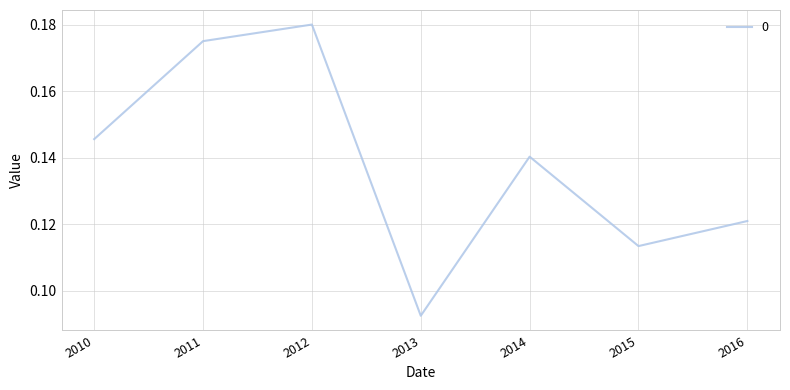

What is the sum of the values at 2010 and 2015?

0.3